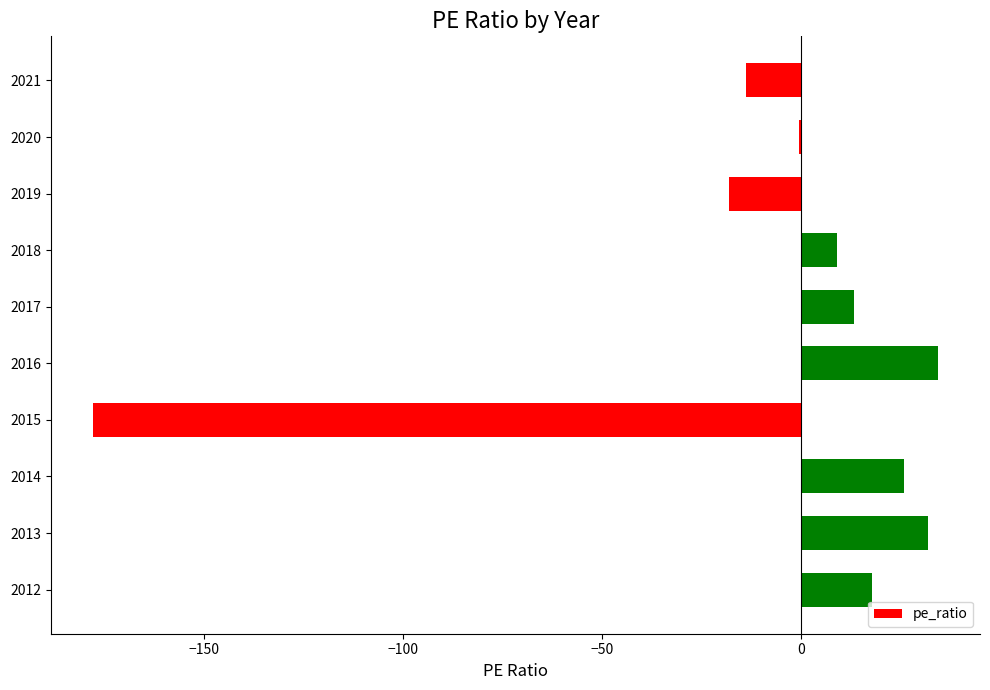

What is the maximum value shown in the chart?

34.3